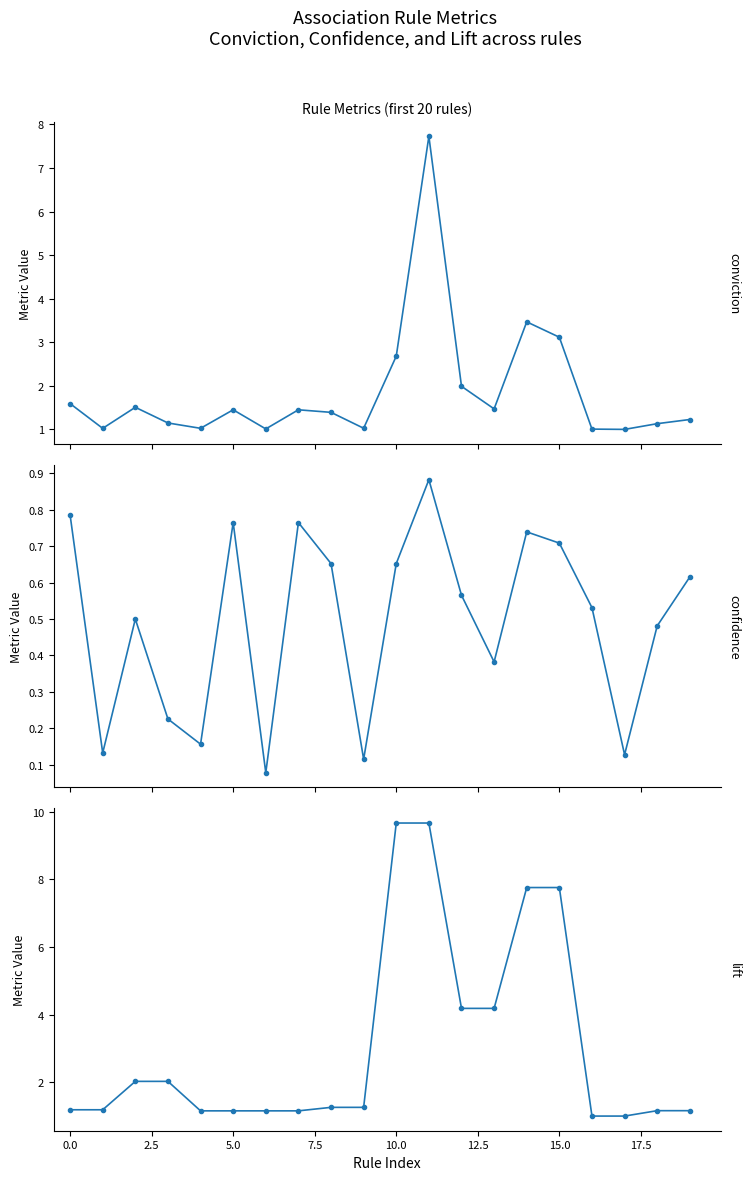

What is the maximum value for lift?

9.7